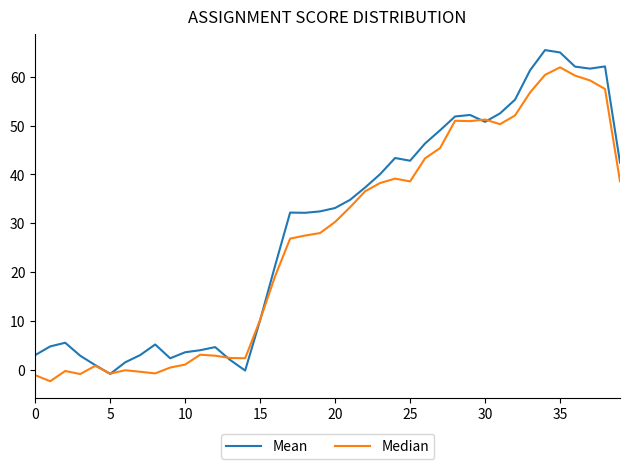

What is the maximum value shown in the chart?

65.4